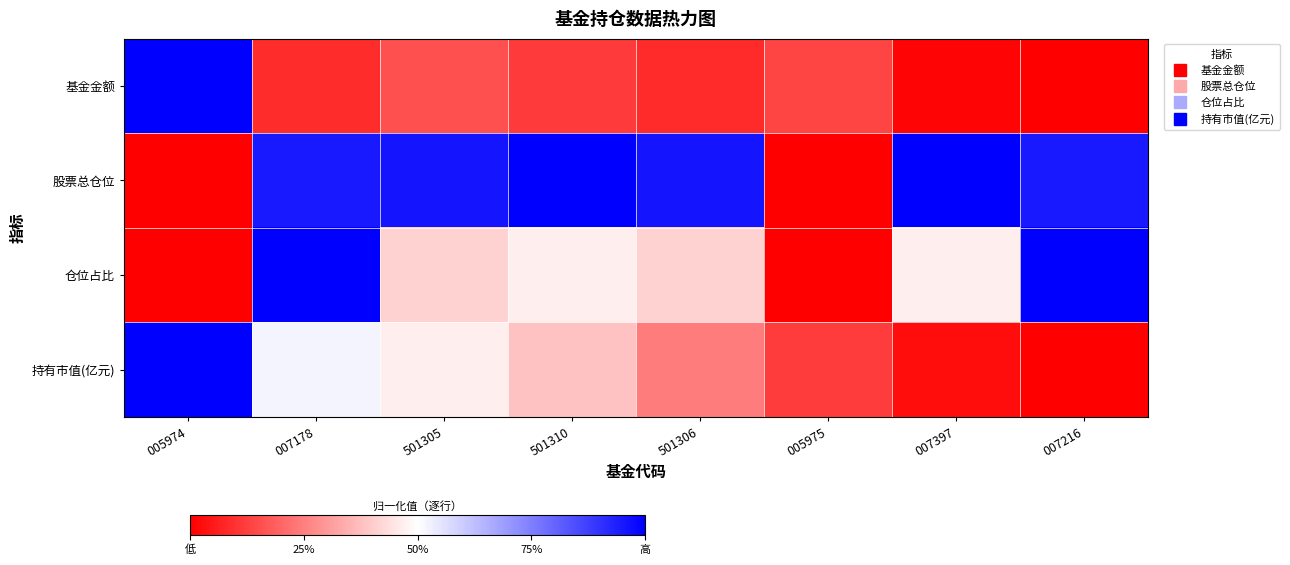

What is the total value across all series at 501306?

1.7